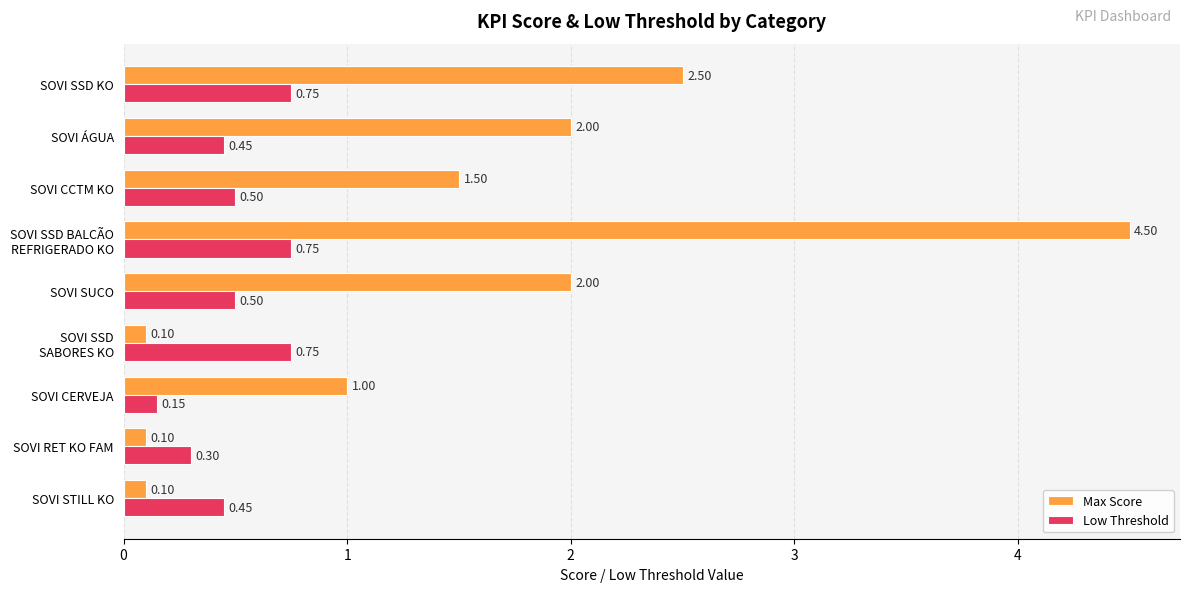

What is the sum of all Max Score values?

13.8